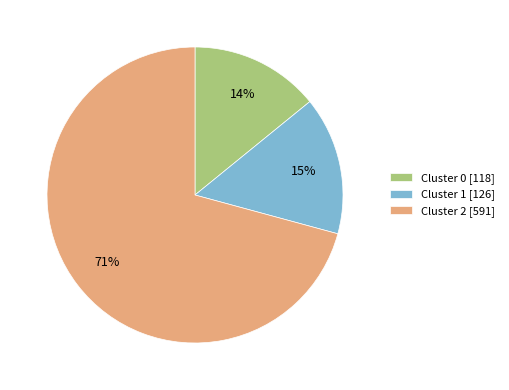

Is it true that Cluster 1 is 15% of the pie?

True